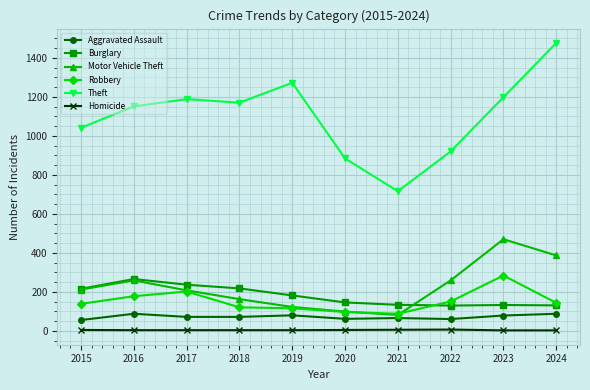

How many categories are shown in the chart?

10